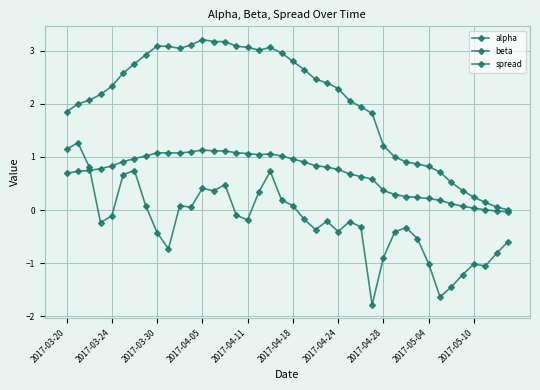

How many lines are shown in the chart?

3